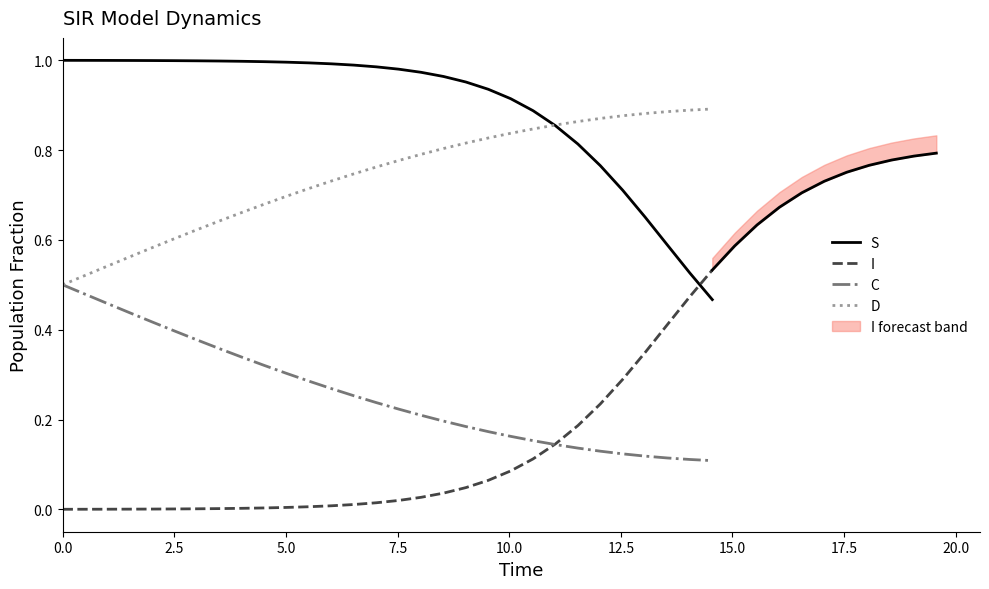

The S series shows 1.4 at 2.5. True or false?

False